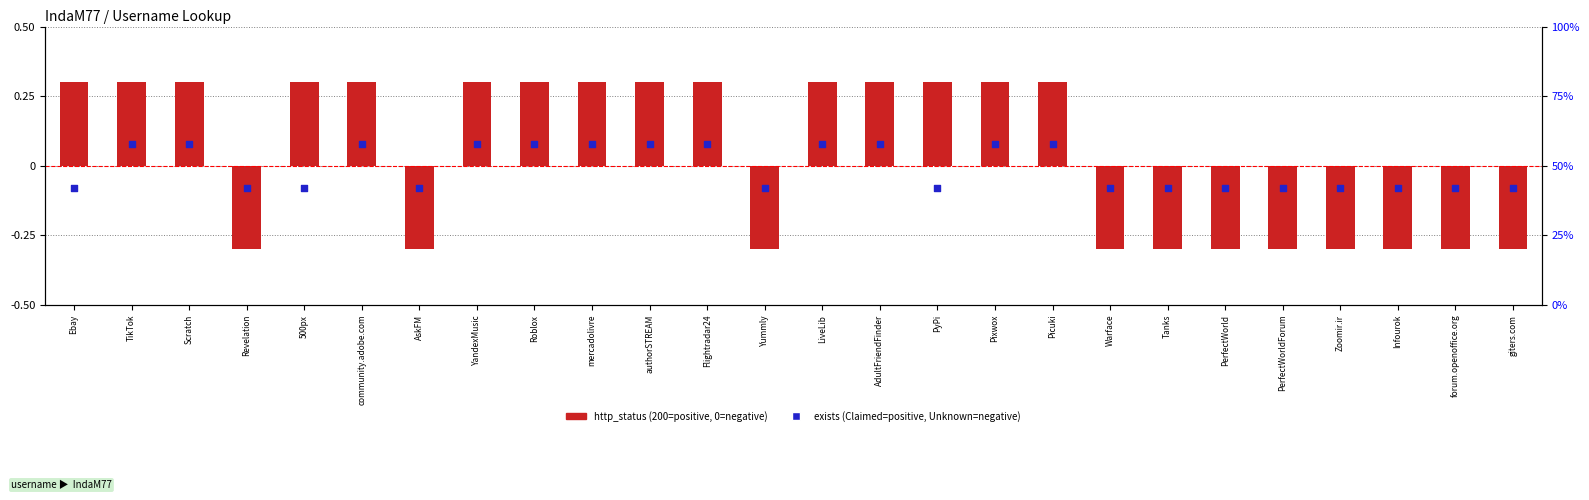

At how many categories does at least one series exceed 0?

15